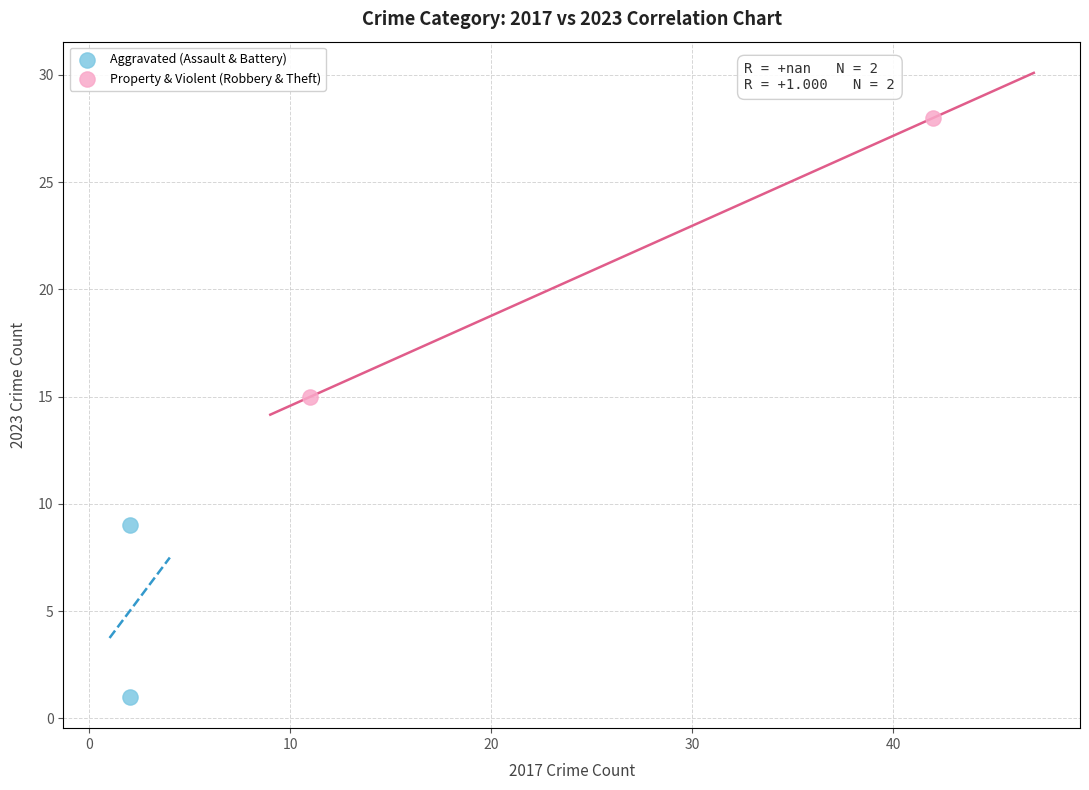

What are all the series names shown in the legend?

Aggravated (Assault & Battery), Property & Violent (Robbery & Theft)